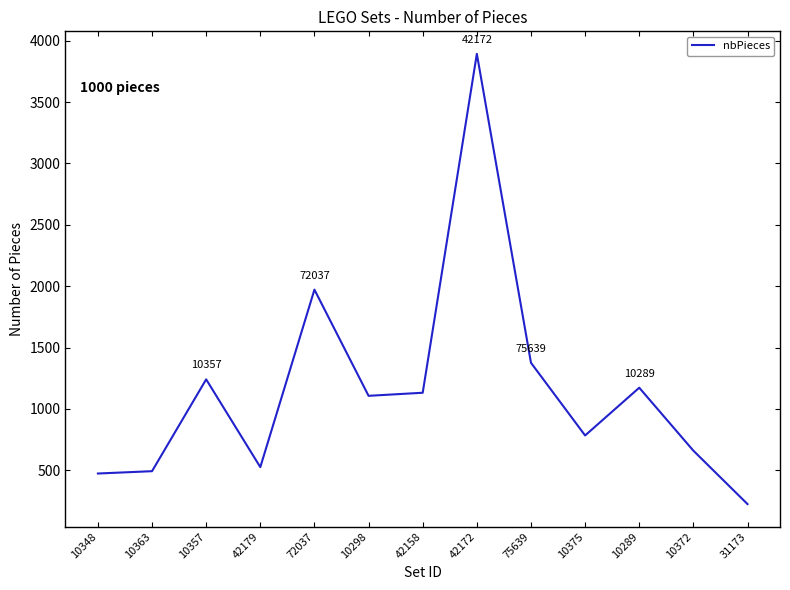

Reading left to right, list all the values displayed in this chart.

10348=474	10363=493	10357=1241	42179=526	72037=1972	10298=1107	42158=1132	42172=3893	75639=1376	10375=784	10289=1173	10372=660	31173=225